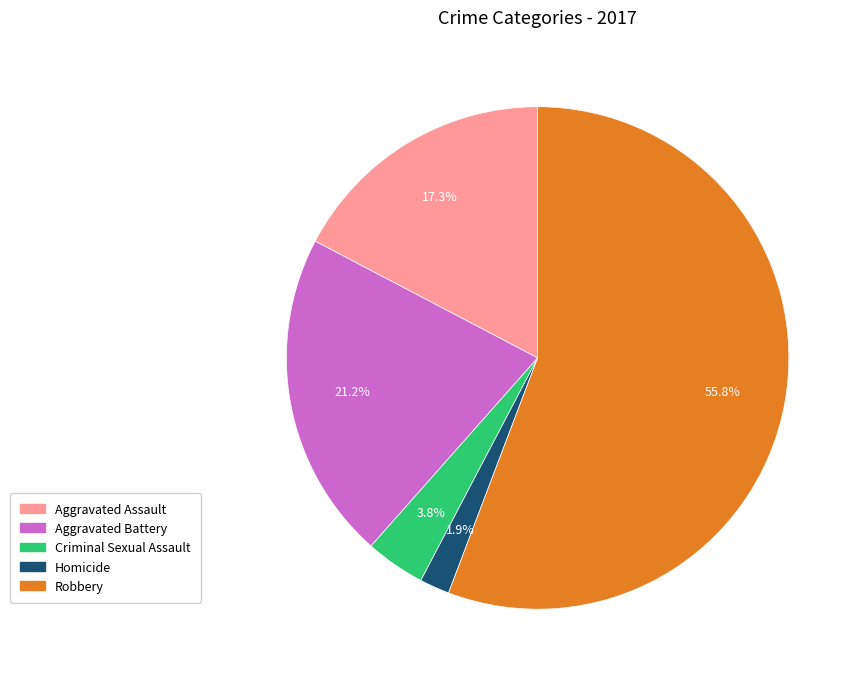

Which has a higher value, Aggravated Battery or Criminal Sexual Assault?

Aggravated Battery